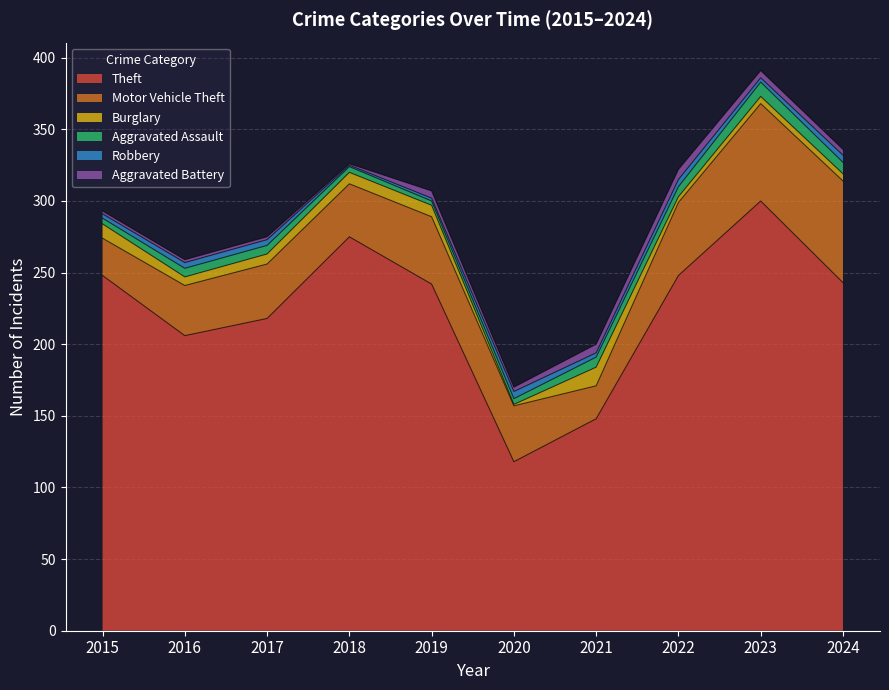

Where is Aggravated Assault nearest to the value 6?

2016